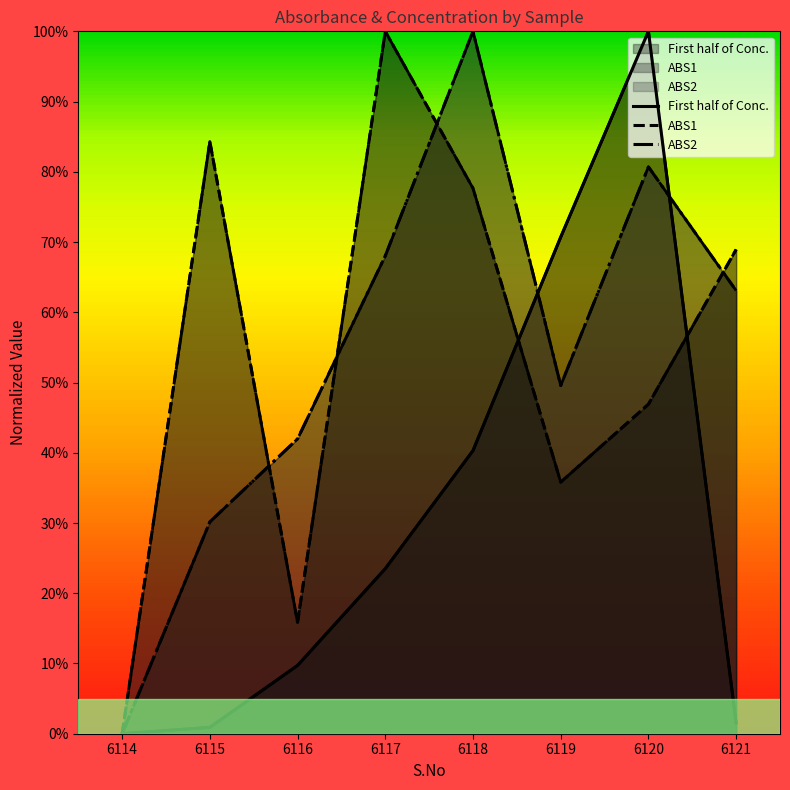

Which category has the highest value across all series?

6120